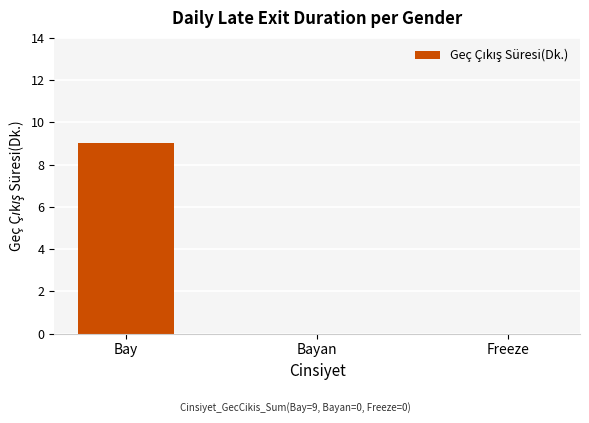

Count the values in the range 0 to 9.

3